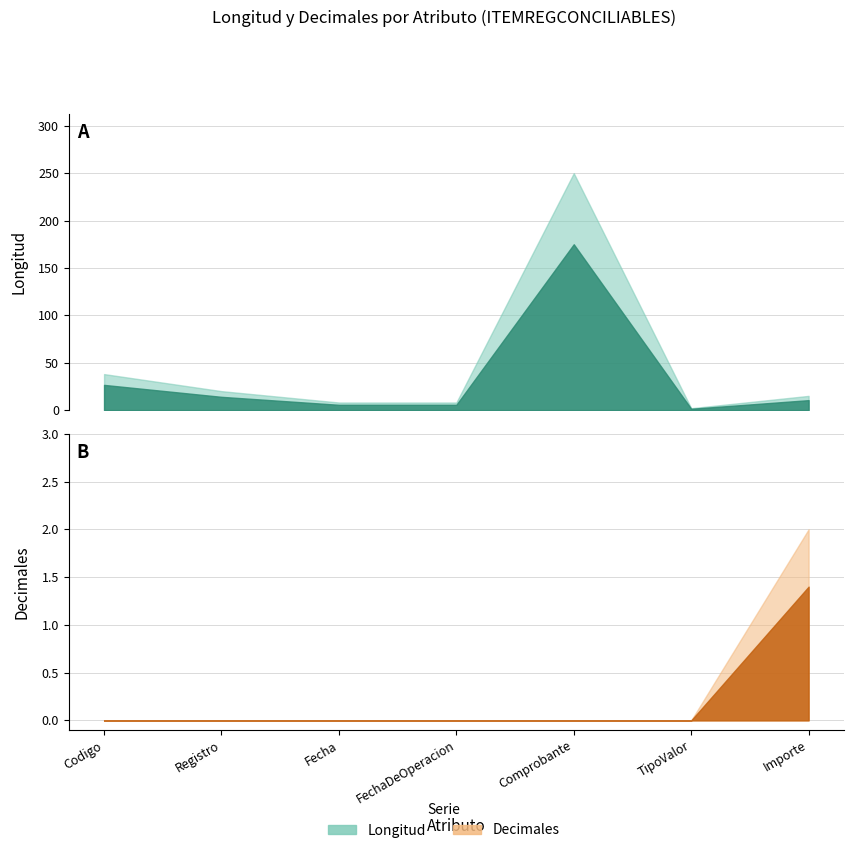

At which label is longitud closest to 126?

Codigo